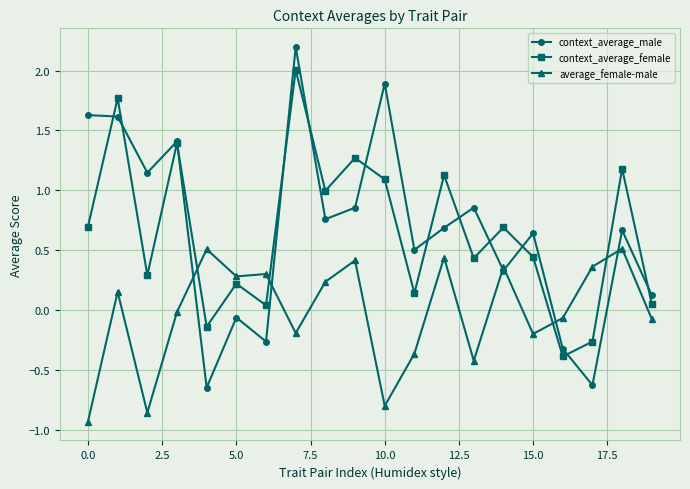

Which series ends up on top after the final intersection of average_female-male and context_average_male?

context_average_male